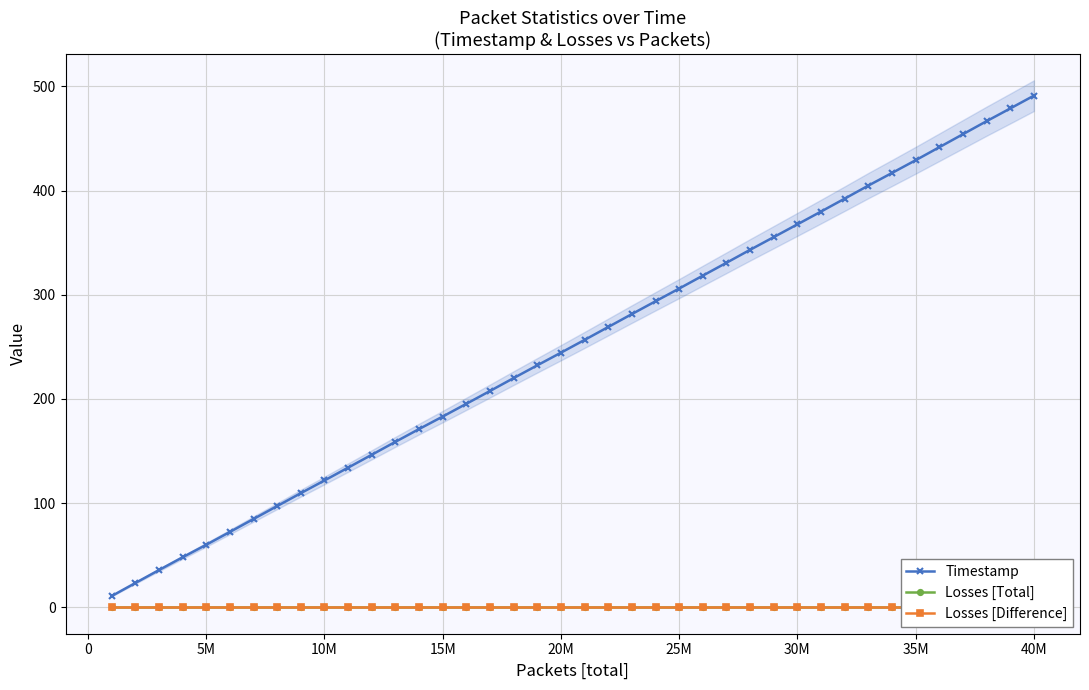

True or false: Timestamp and Losses [Total] cross at least once.

False